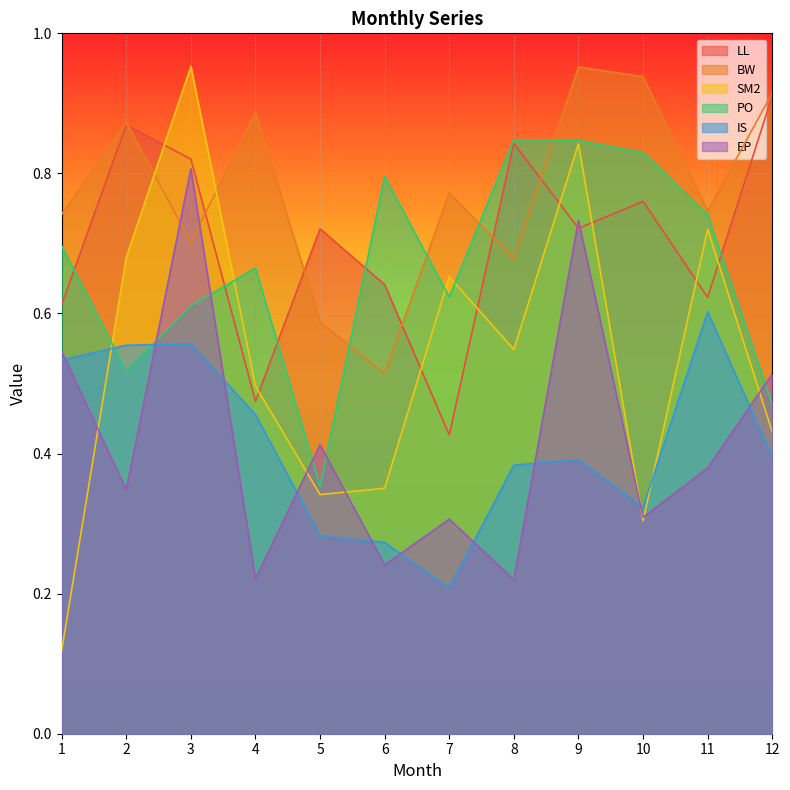

What is the greatest value displayed?

1.0